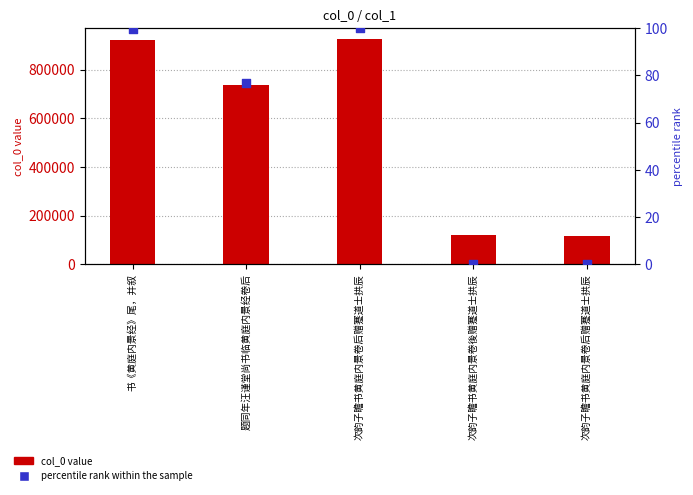

At how many categories does at least one series exceed 395358?

3